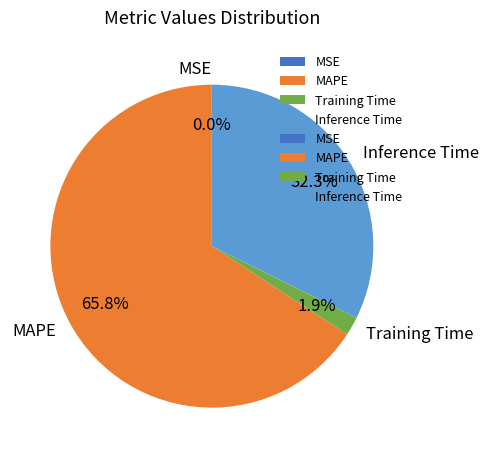

What is the ratio of the value at MAPE to the value at Inference Time?

2.0